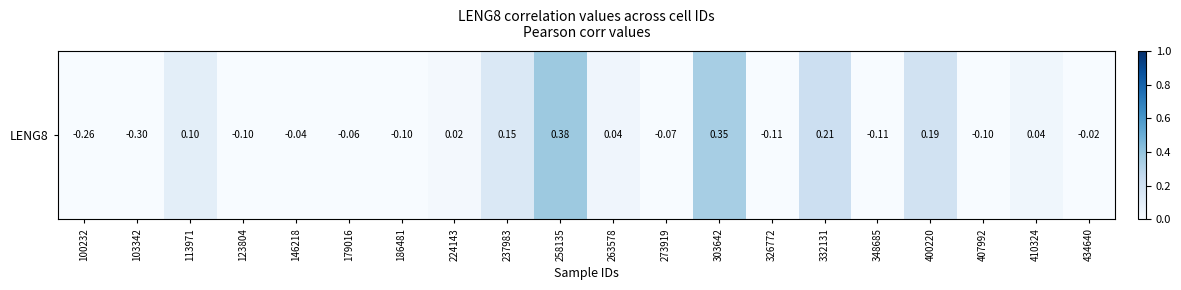

The chart shows a value of 0.0 at 263578. True or false?

False